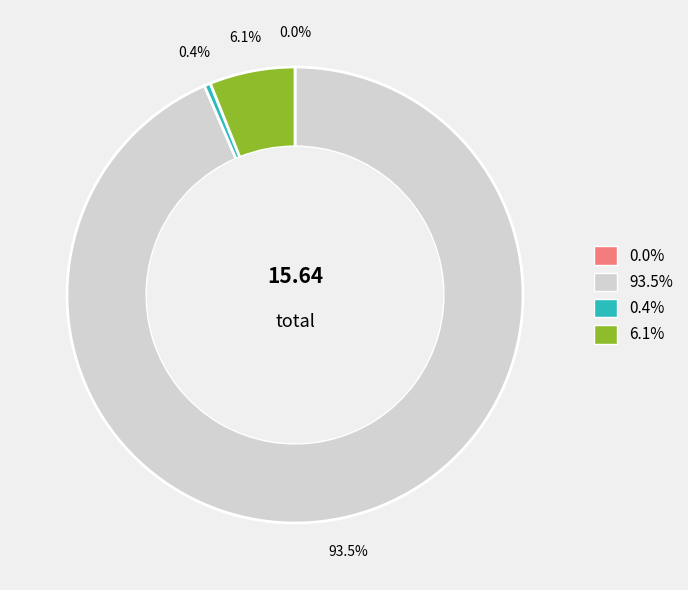

Is there a majority slice in this chart?

Yes